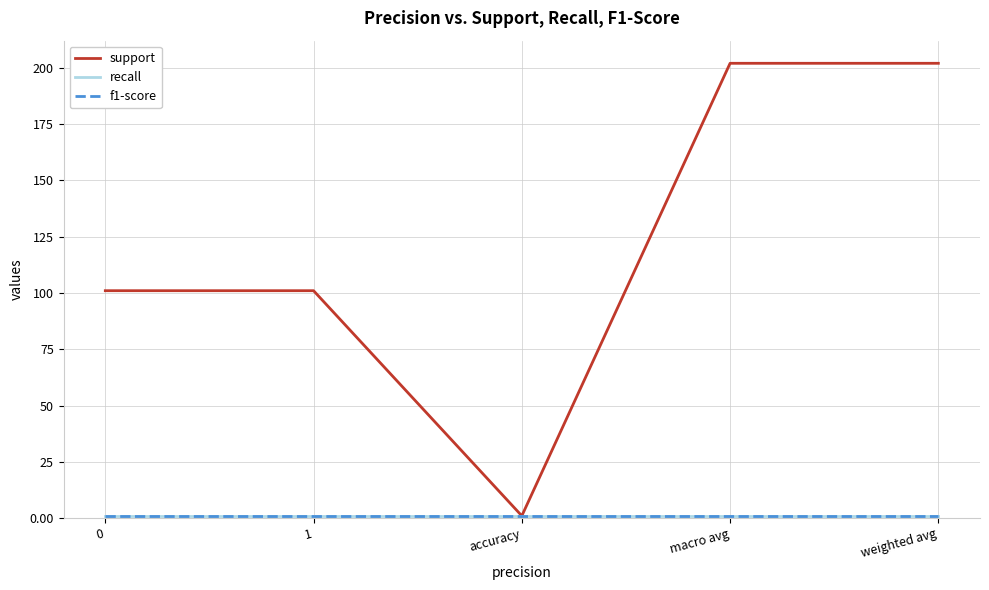

What is the smallest value displayed?

1